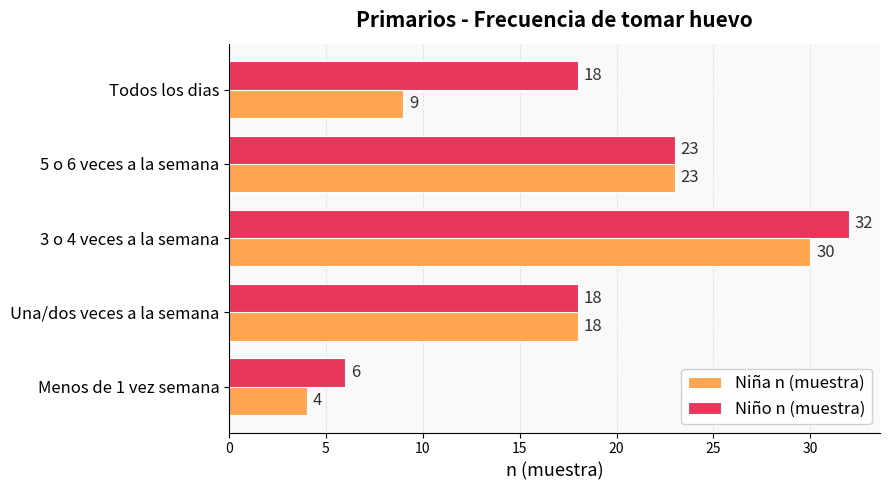

Rank the categories by Niña n (muestra) value from highest to lowest.

3 o 4 veces a la semana, 5 o 6 veces a la semana, Una/dos veces a la semana, Todos los dias, Menos de 1 vez semana